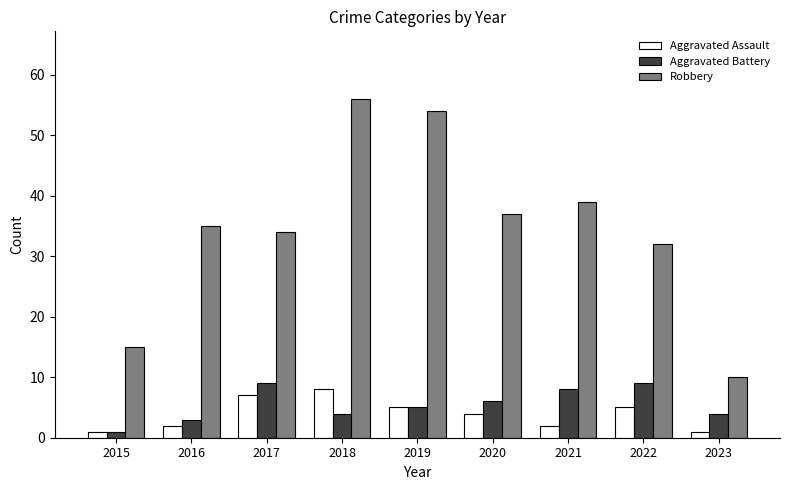

What are all the series names shown in the legend?

Aggravated Assault, Aggravated Battery, Robbery